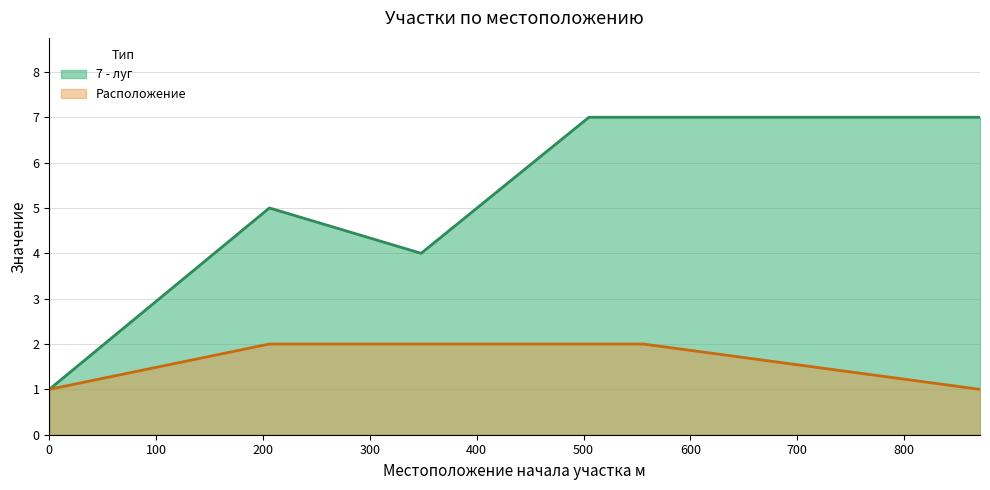

At how many categories does at least one series exceed 2?

5